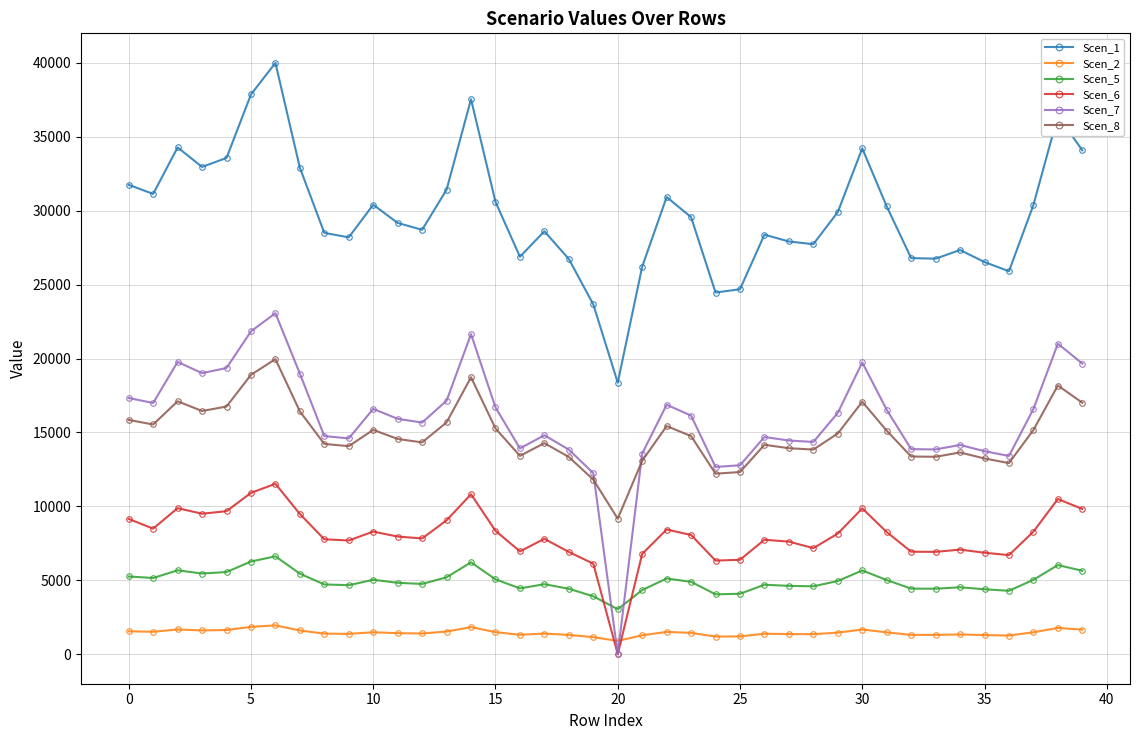

What is the value of the Scen_2 point at the 39th from the left?

1773.5